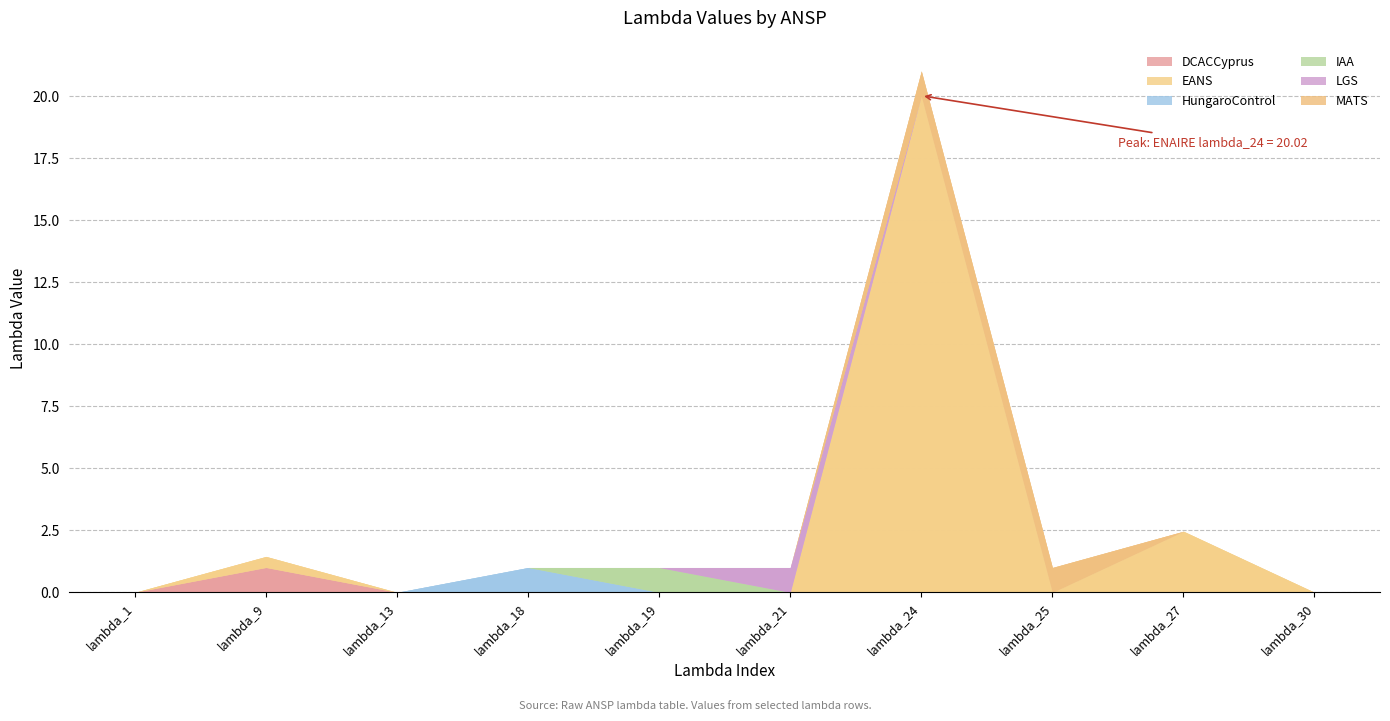

True or false: HungaroControl and MATS cross at least once.

False